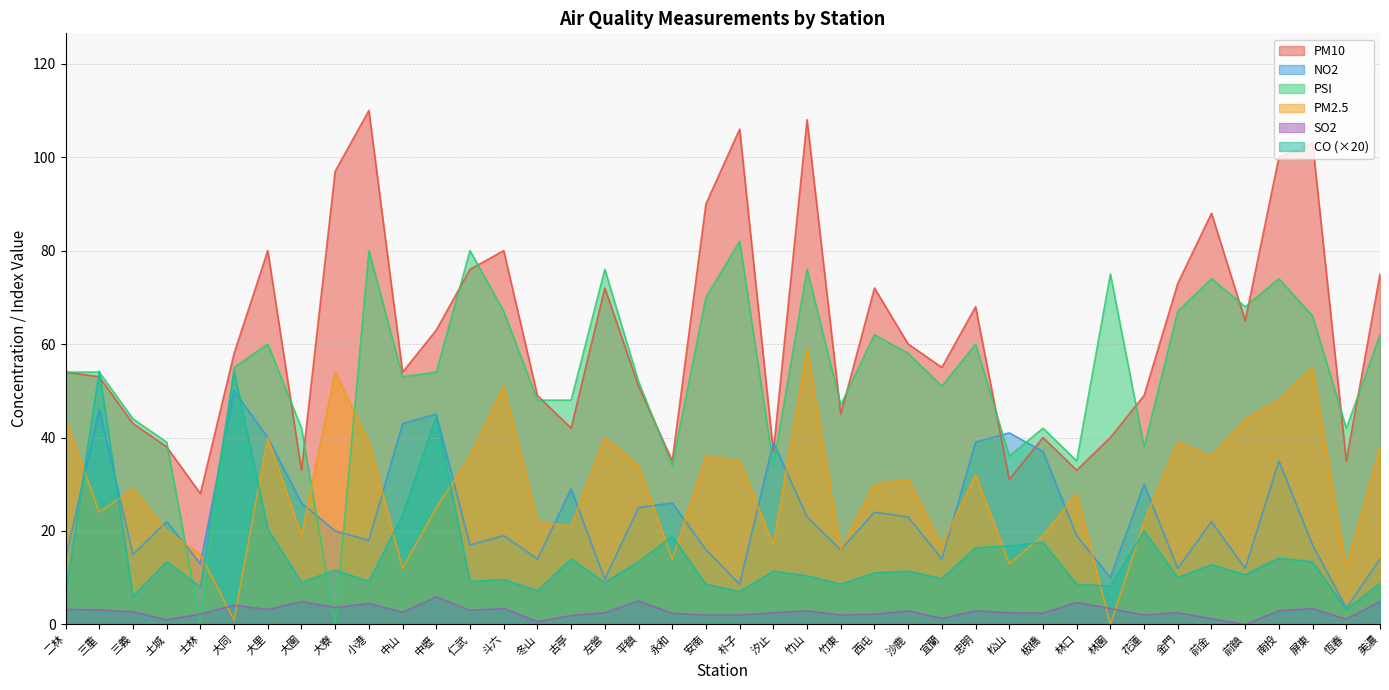

Does the chart display data point markers on the line(s)?

No